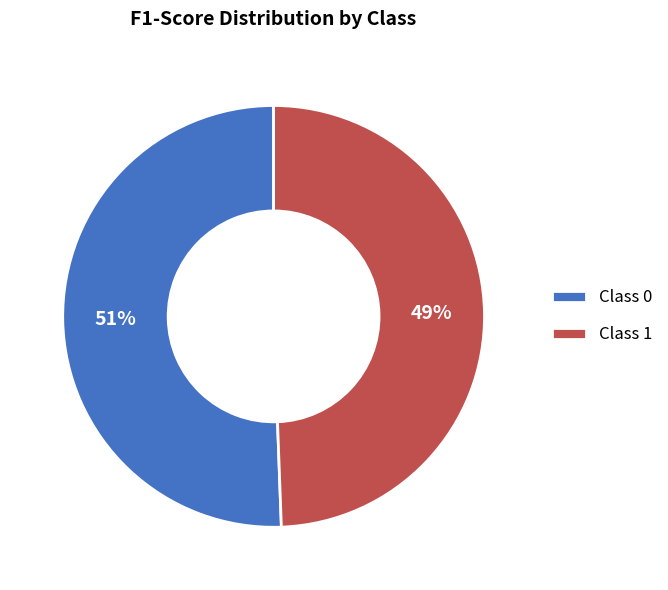

Count the number of slices in the pie.

2